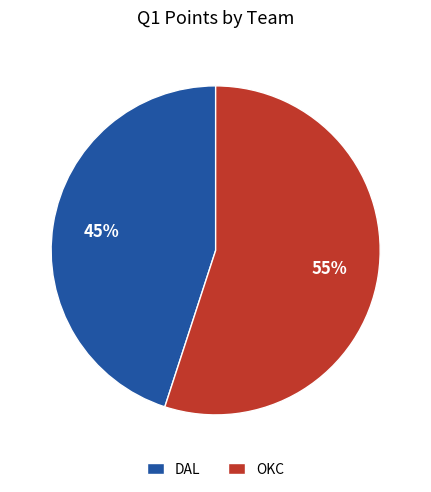

Combined, do OKC and DAL account for over 50%?

Yes